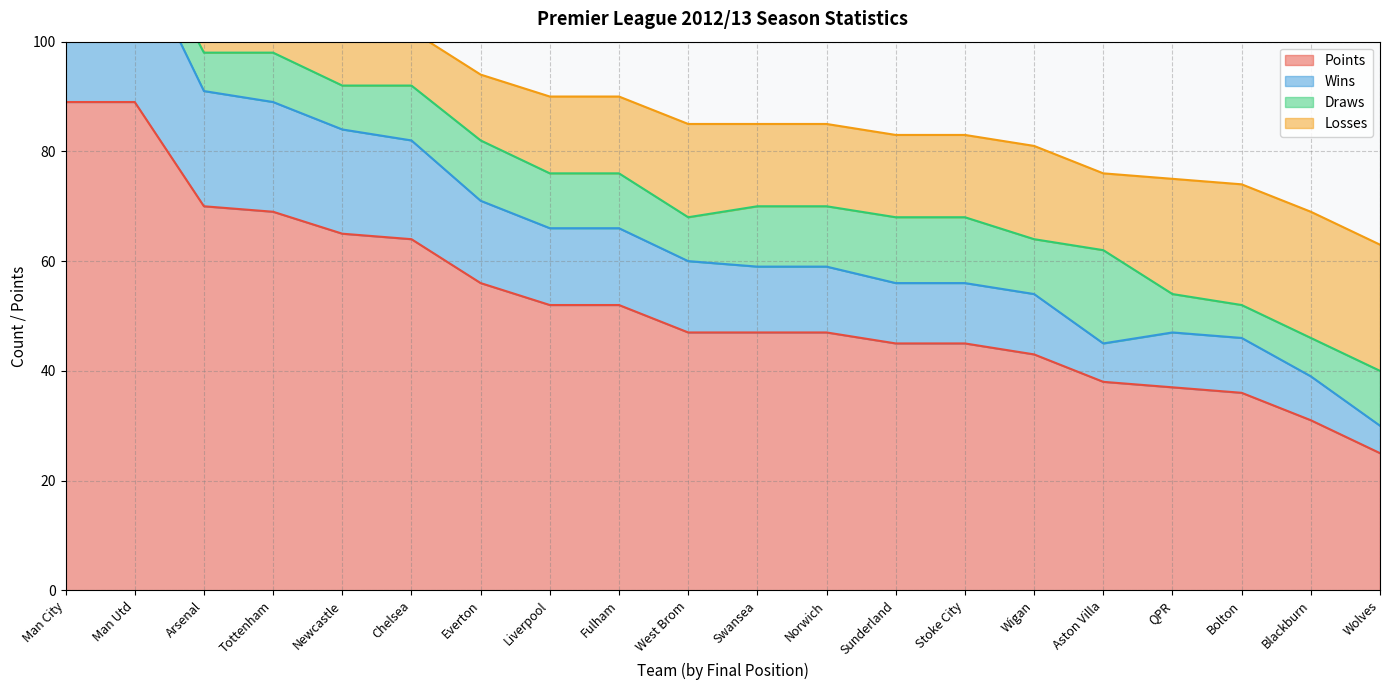

The value of Points at Liverpool is 52. True or false?

True